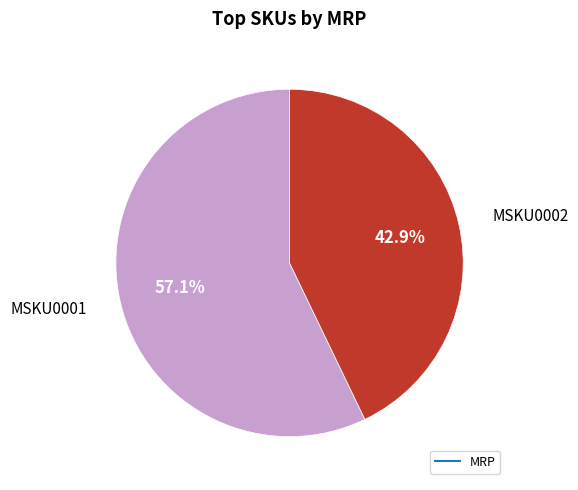

Is there a majority slice in this chart?

Yes